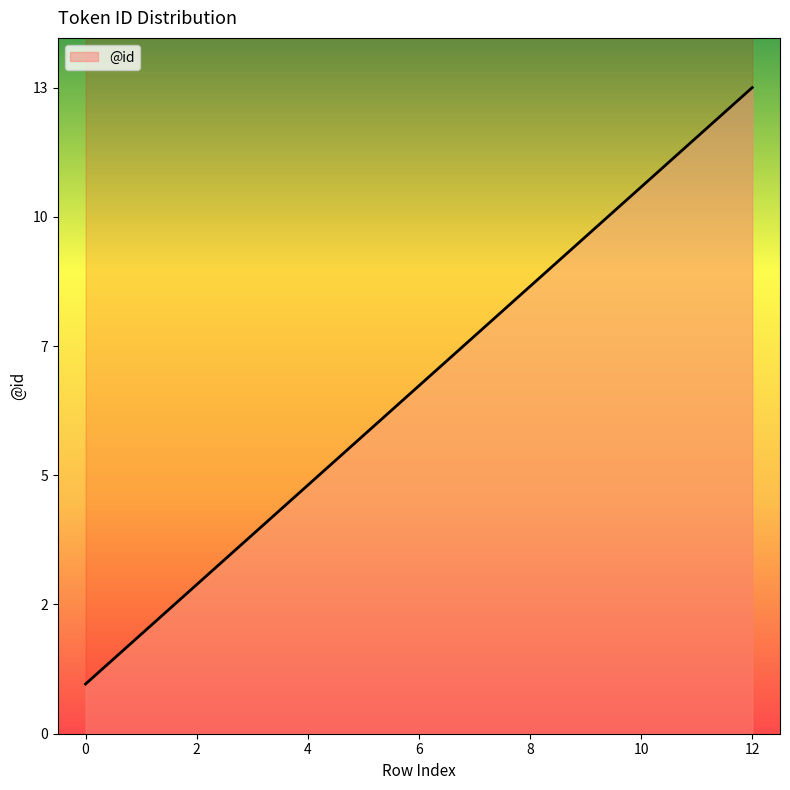

What is the difference between the maximum and second lowest values?

11